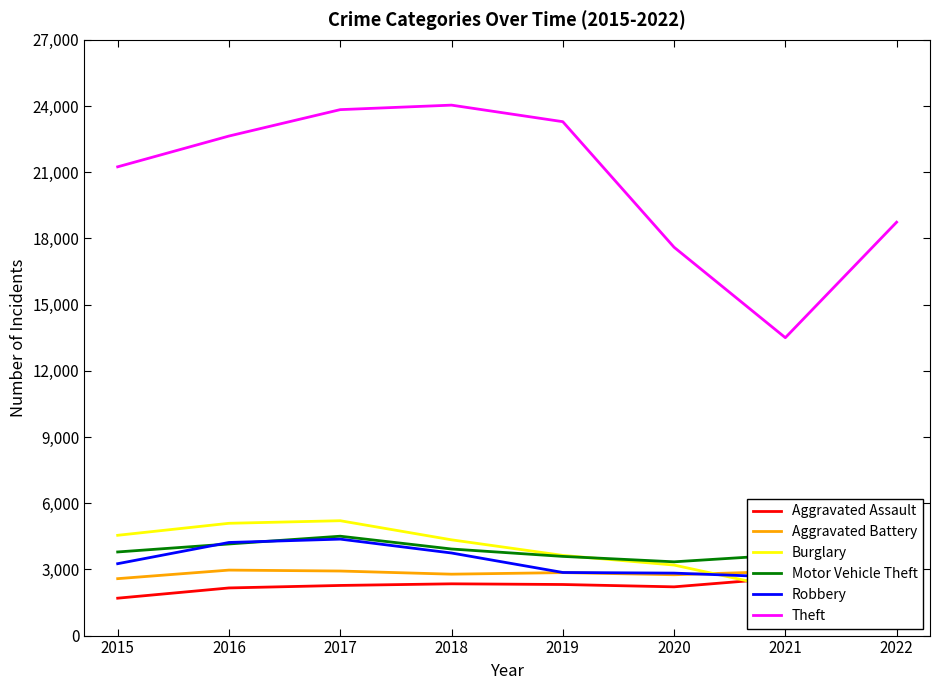

How many lines are shown in the chart?

6